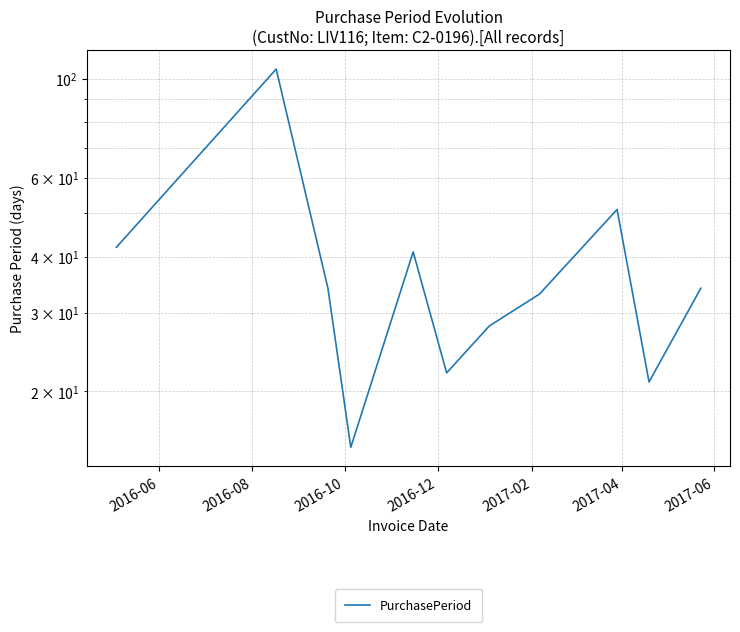

The chart shows a value of 24 at 2016-12. True or false?

False